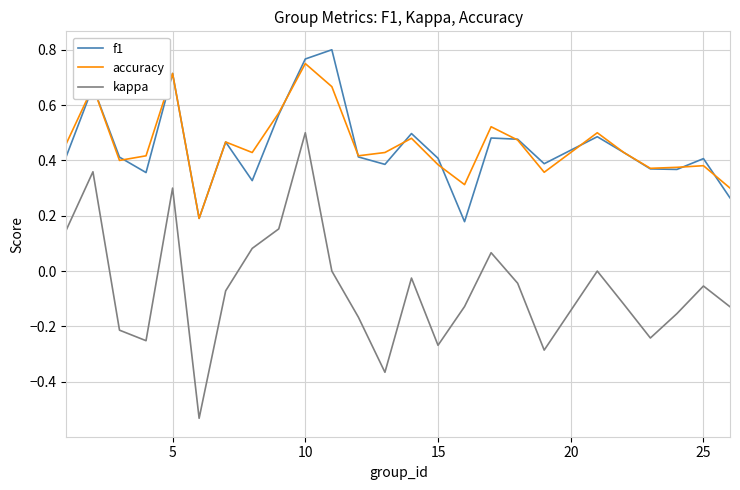

True or false: accuracy and kappa intersect in this chart.

False